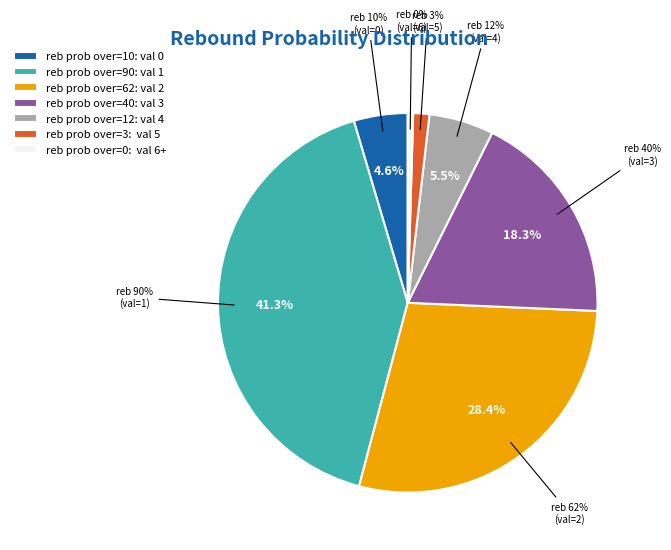

What portion of the pie excludes 10%?

95.4%